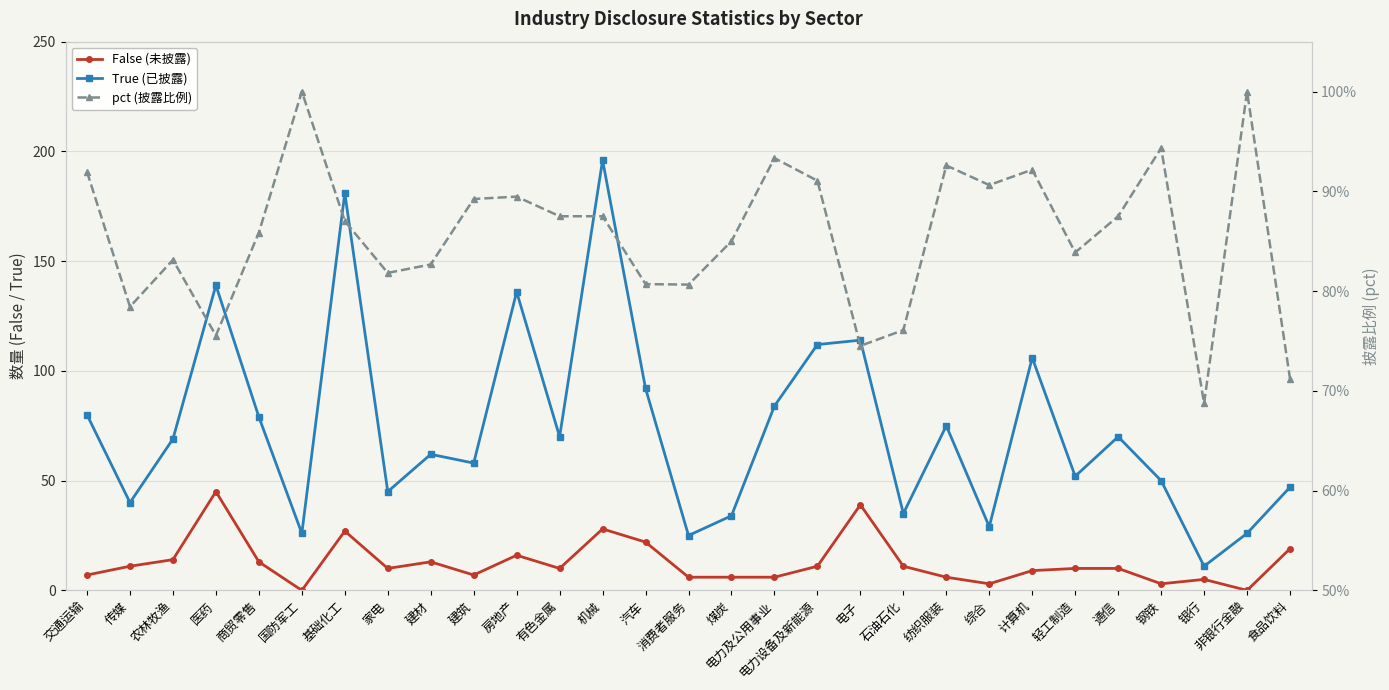

Which has a higher value, 家电 or 房地产?

房地产